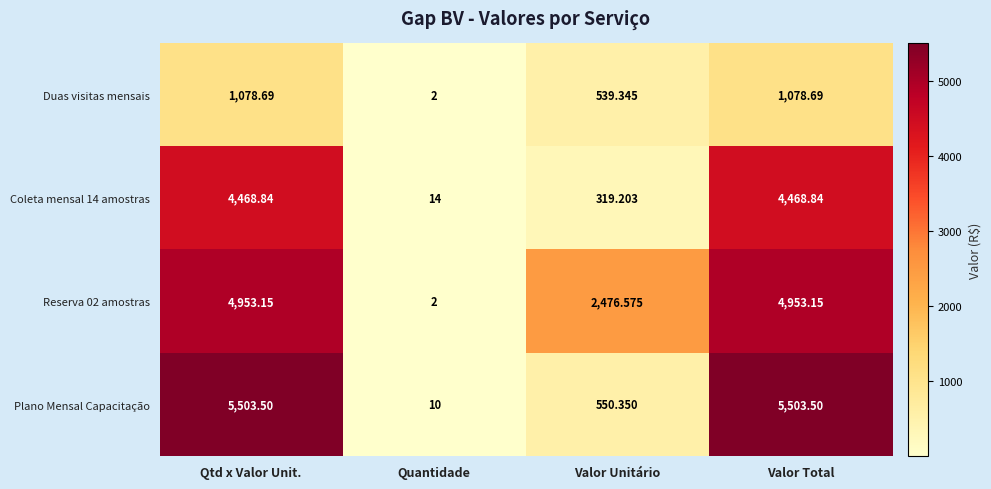

Between Qtd x Valor Unit. and Quantidade, which series saw the biggest shift?

Plano Mensal Capacitação